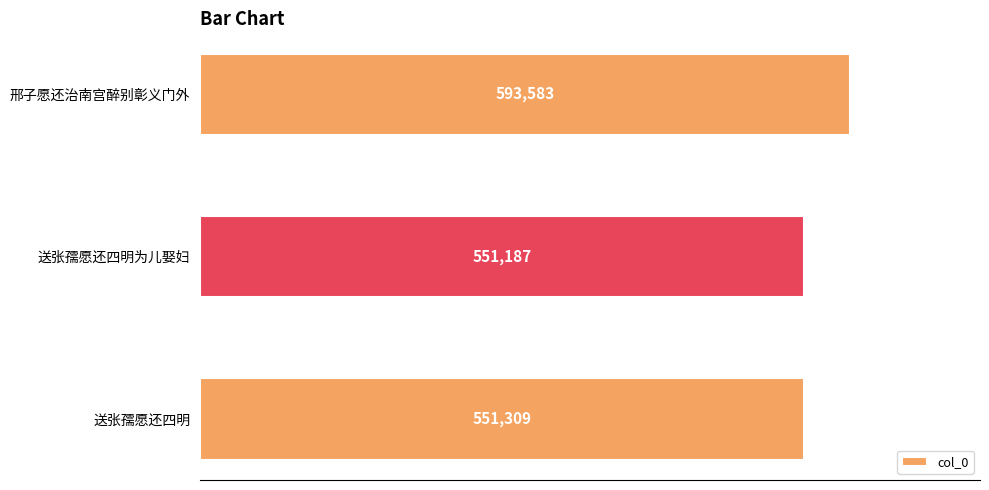

Rank the categories by value from highest to lowest.

邢子愿还治南宫醉别彰义门外, 送张孺愿还四明, 送张孺愿还四明为儿娶妇